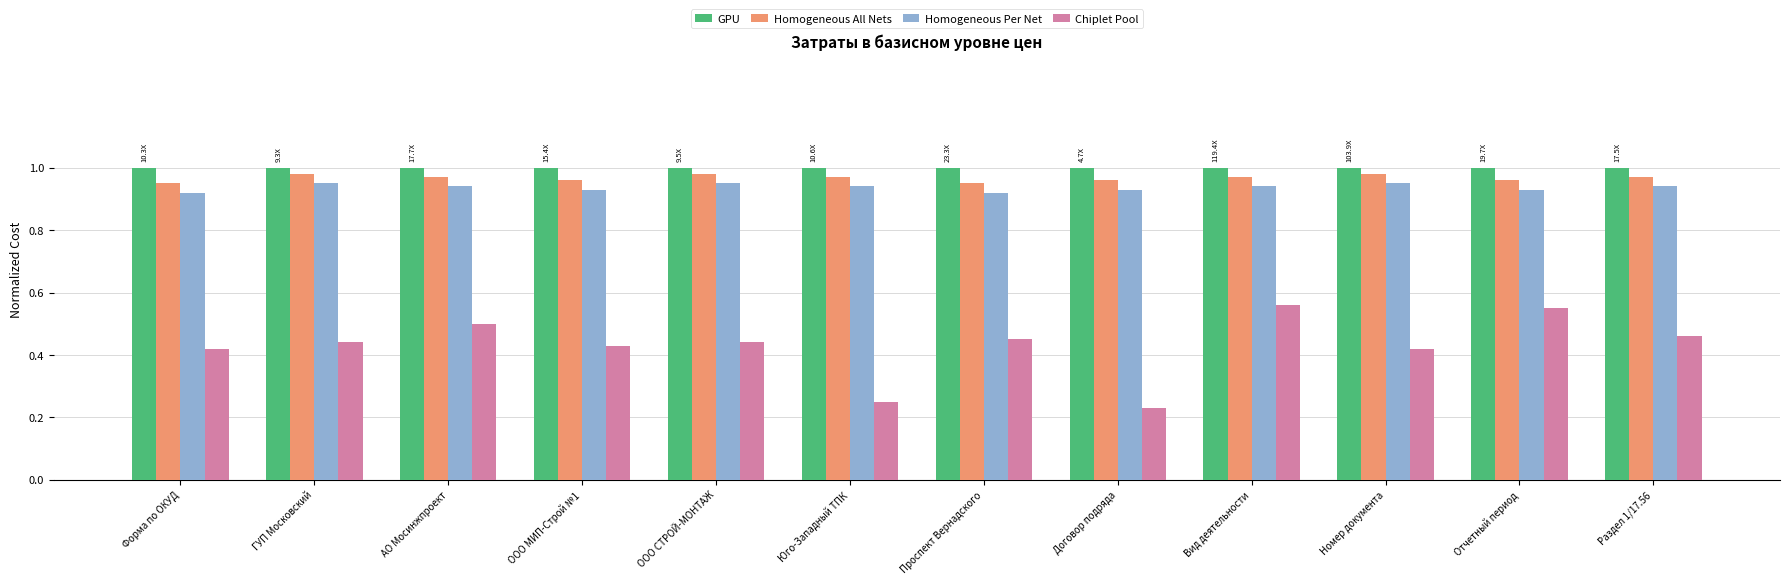

The GPU series shows 1.0 at АО Мосинжпроект. True or false?

True